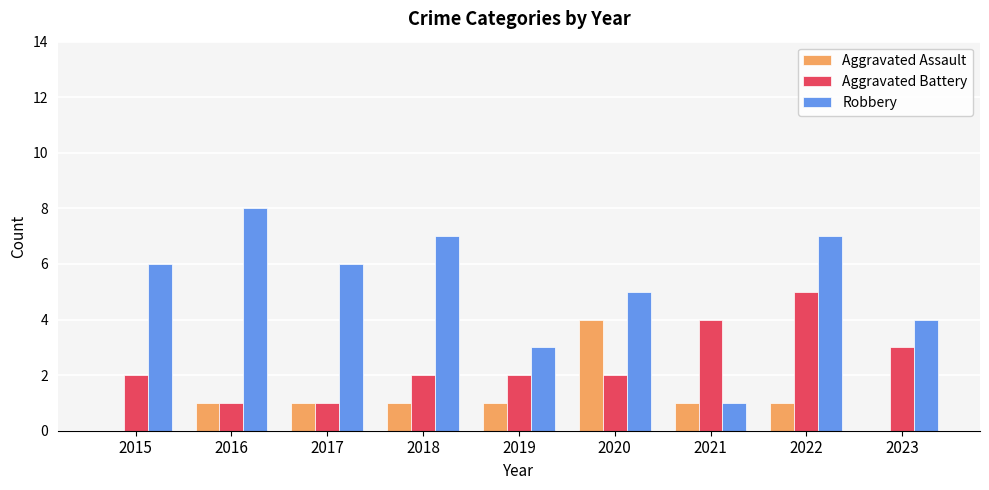

What are all the series names shown in the legend?

Aggravated Assault, Aggravated Battery, Robbery